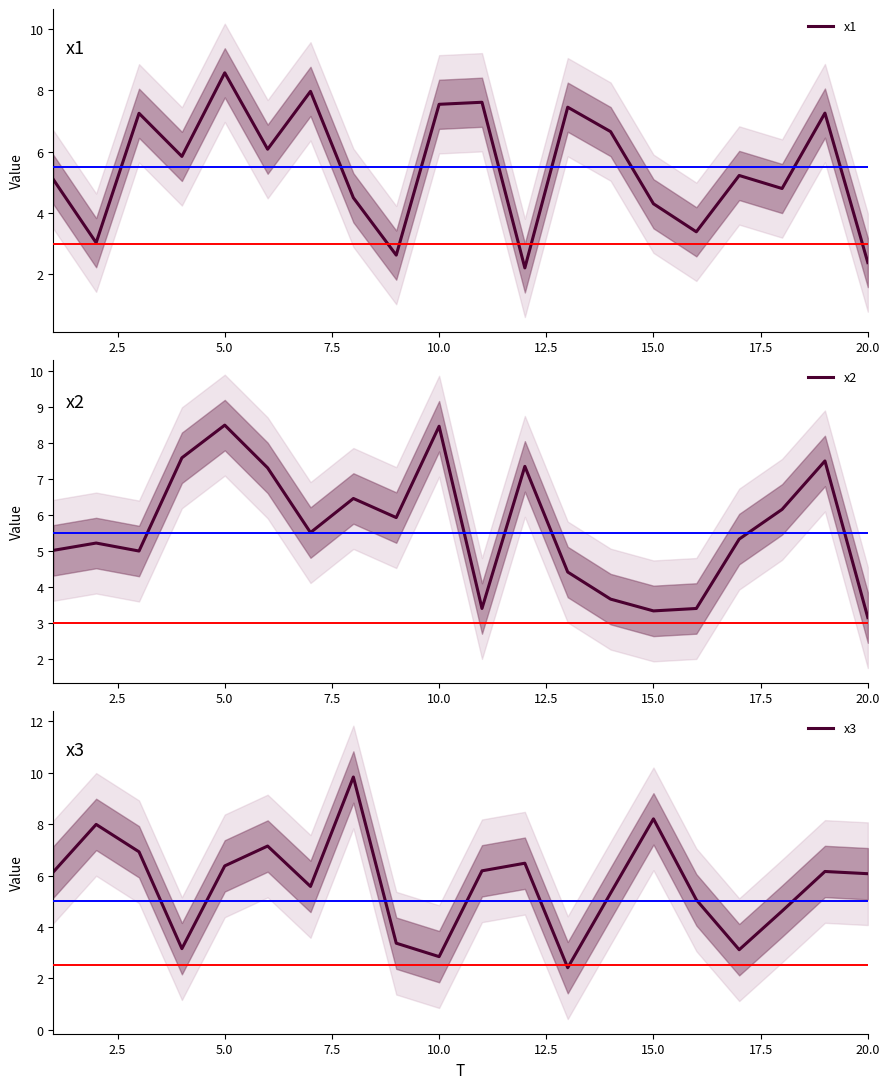

The value of x2 at 20.0 is 1.1. True or false?

False